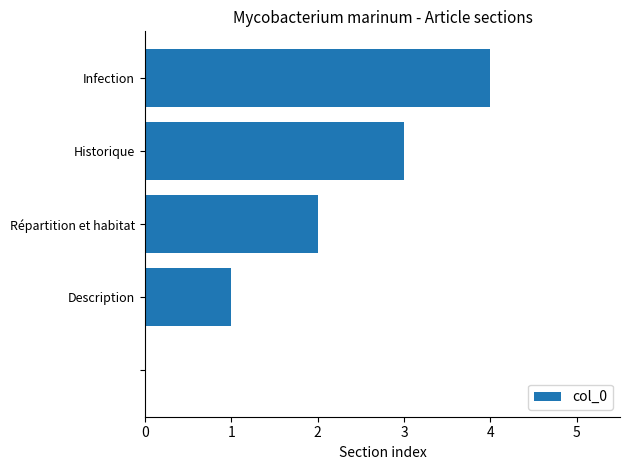

What is the sum of all values?

10